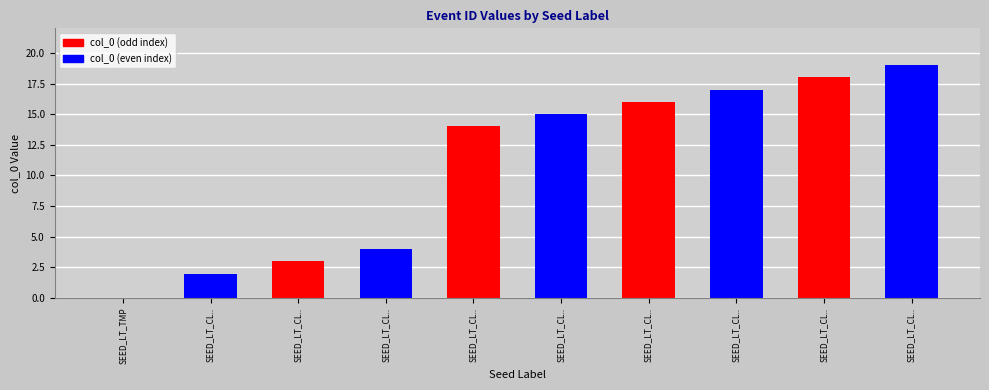

True or false: the data shows 17 at SEED_LT_CL...

True